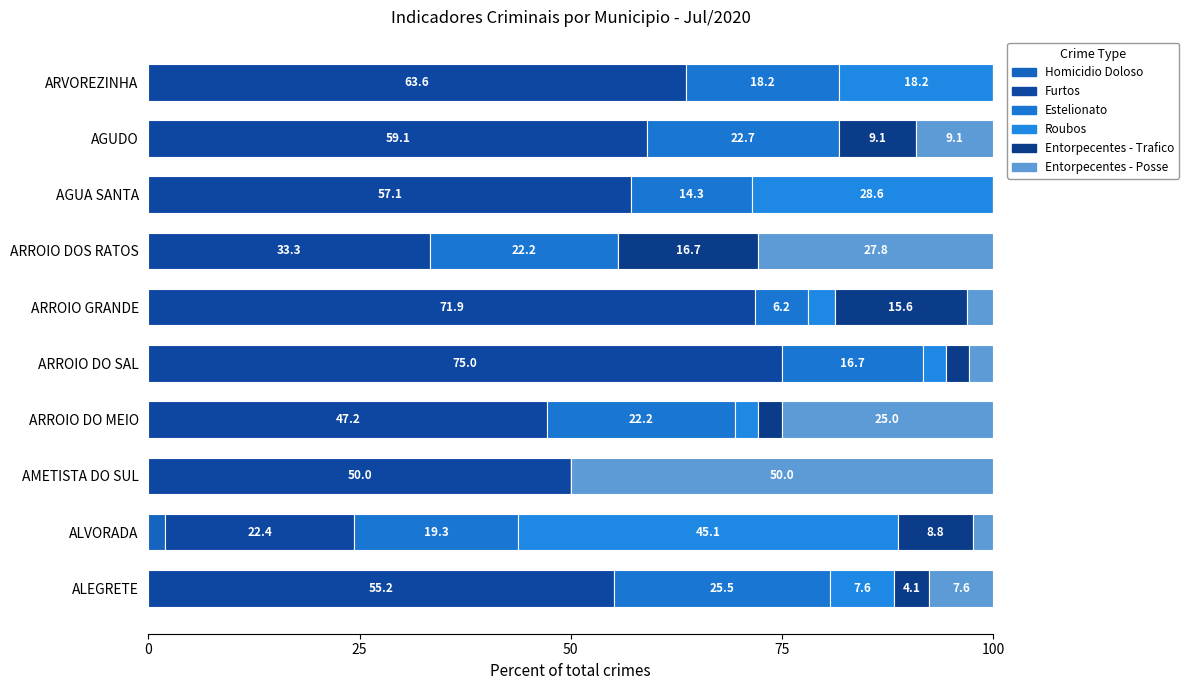

Count the number of data series in this chart.

6